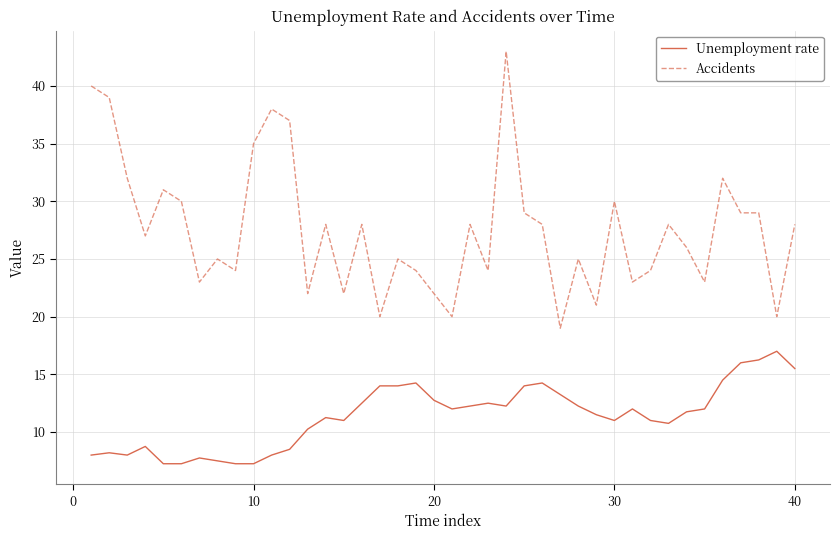

Rank the series by their maximum value, from highest to lowest.

Accidents, Unemployment rate